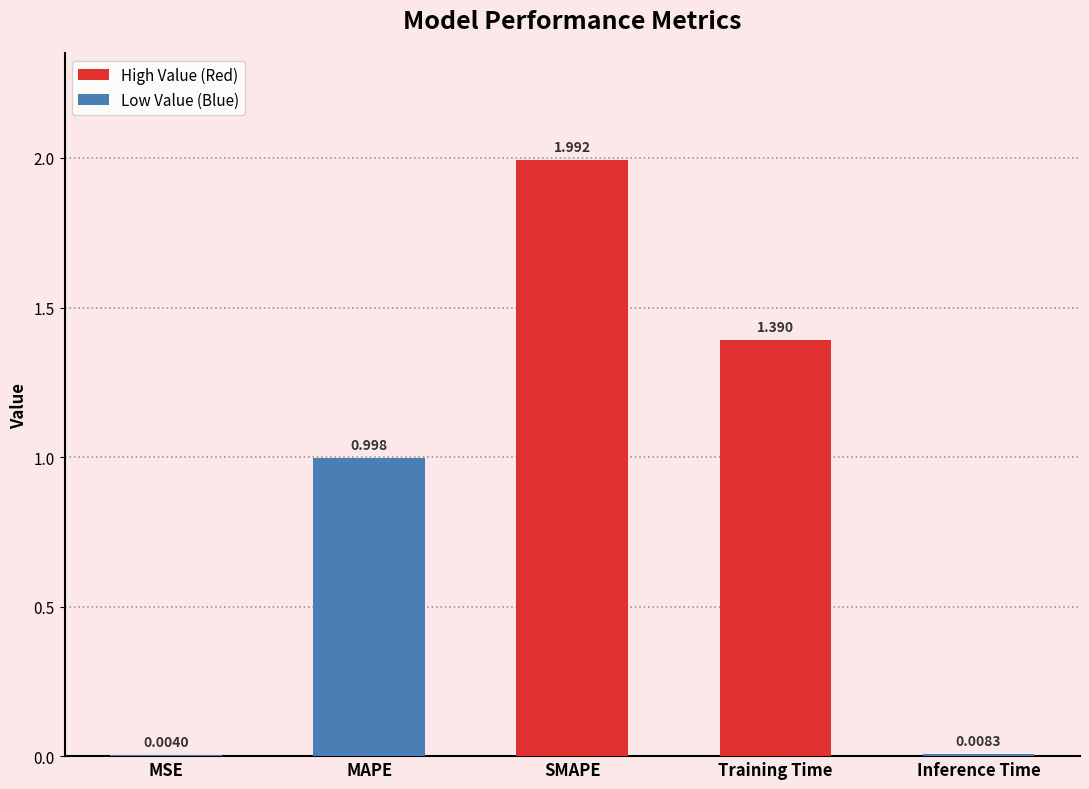

Which has a higher value, MSE or SMAPE?

SMAPE